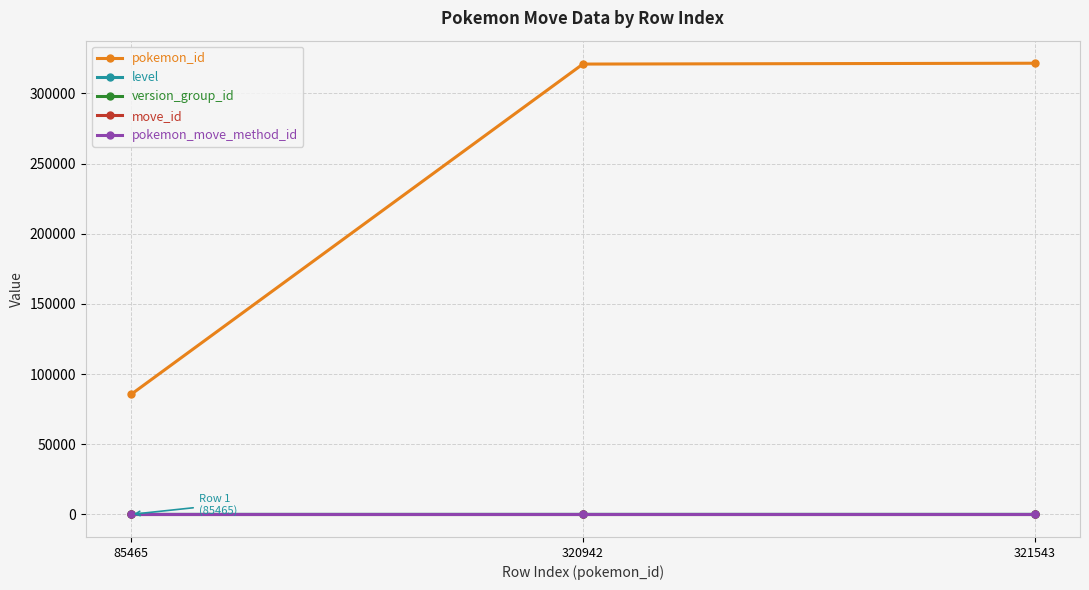

Is it true that pokemon_id equals 166084 at 321543?

False